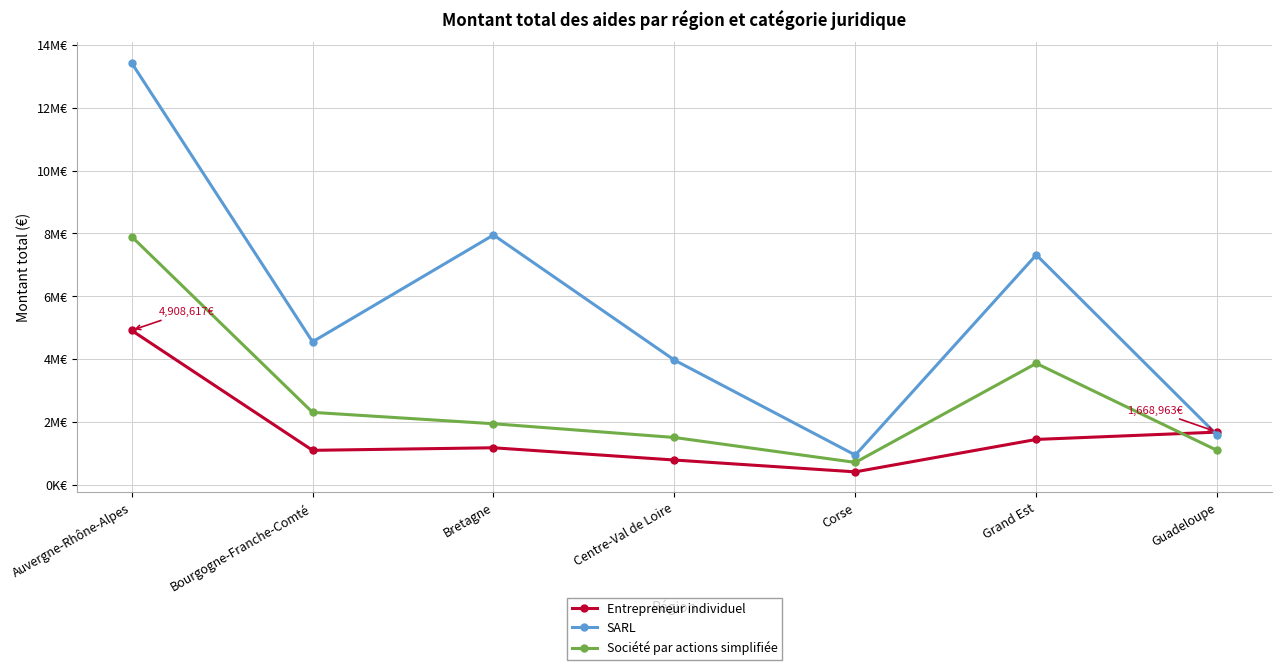

Where is the first local maximum for Entrepreneur individuel?

Bretagne